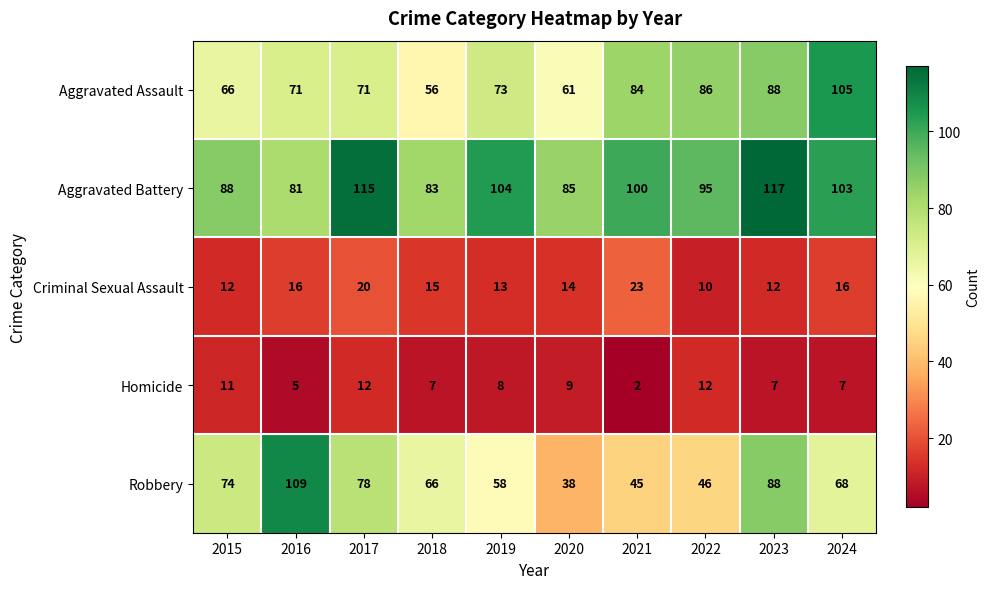

The value of Aggravated Battery at 2015 is 88. True or false?

True